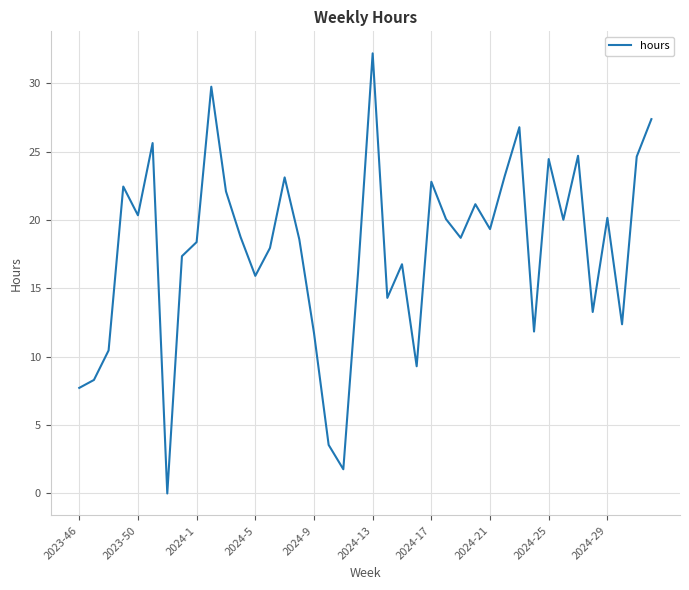

What is the maximum value shown in the chart?

32.2